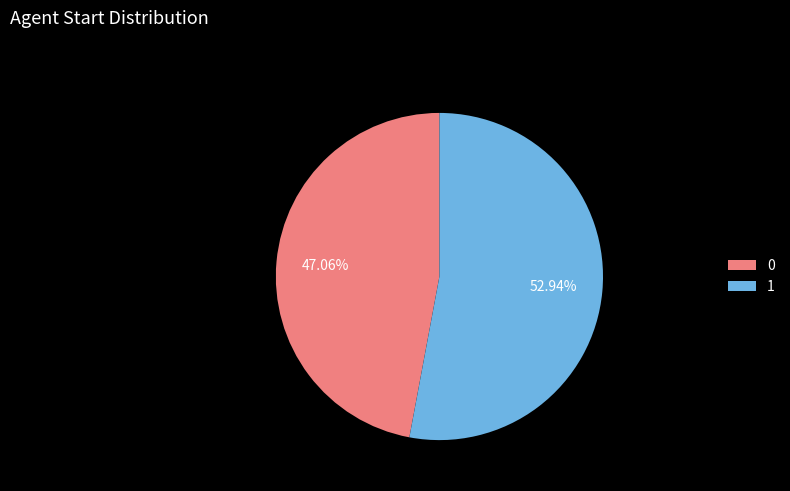

Approximately how many times larger is the value at 0 compared to 1?

0.9